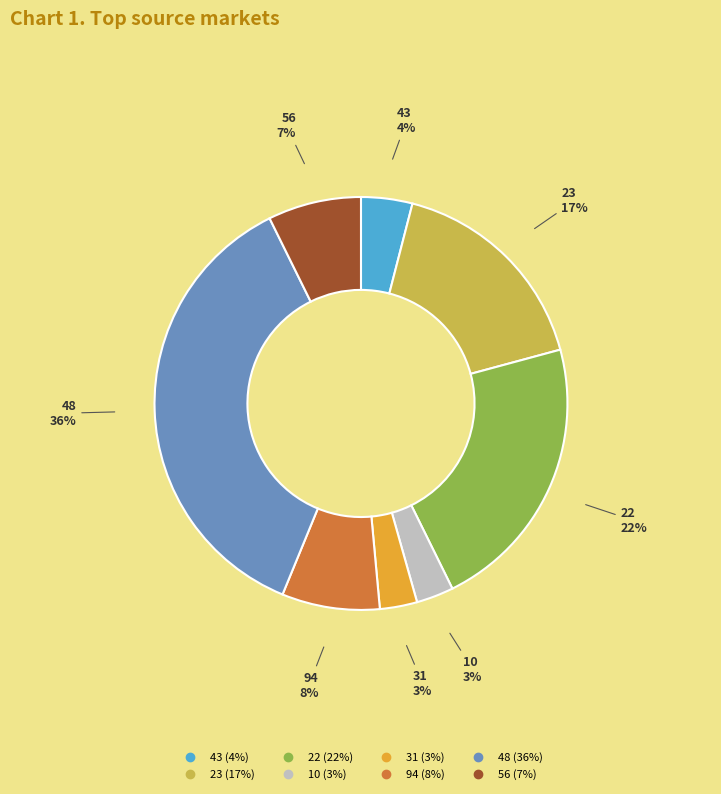

To the nearest percent, what is the combined percentage of 43 and 31?

7%